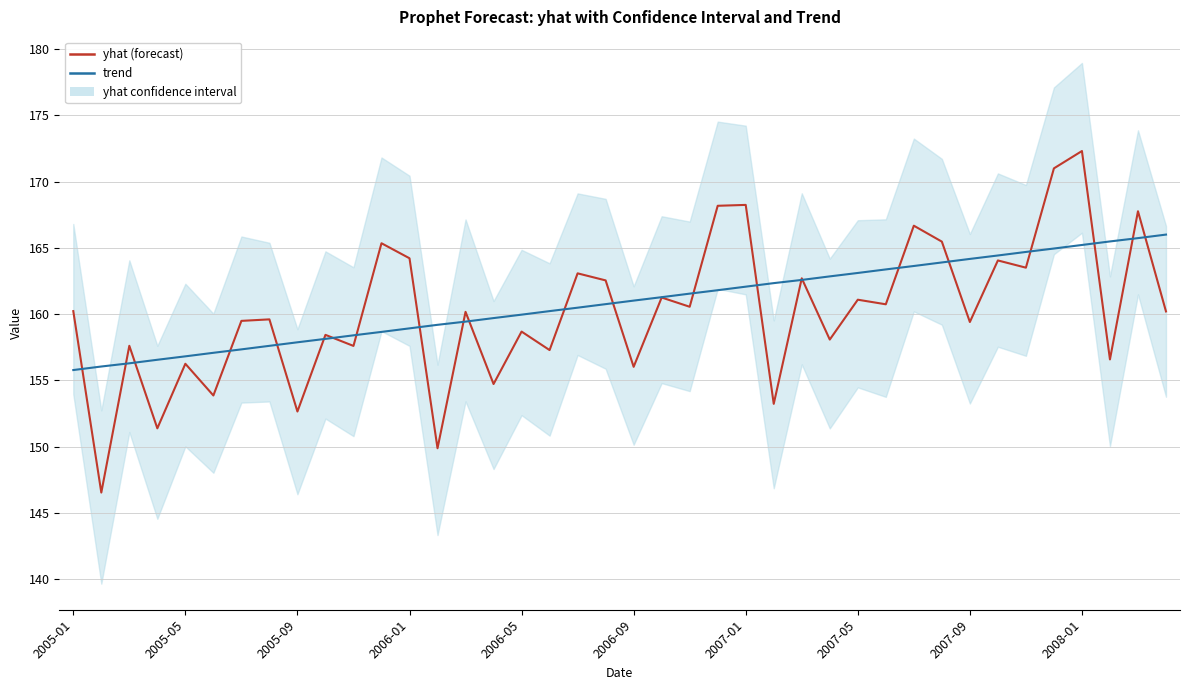

True or false: trend has more than 1 interior local peaks.

False